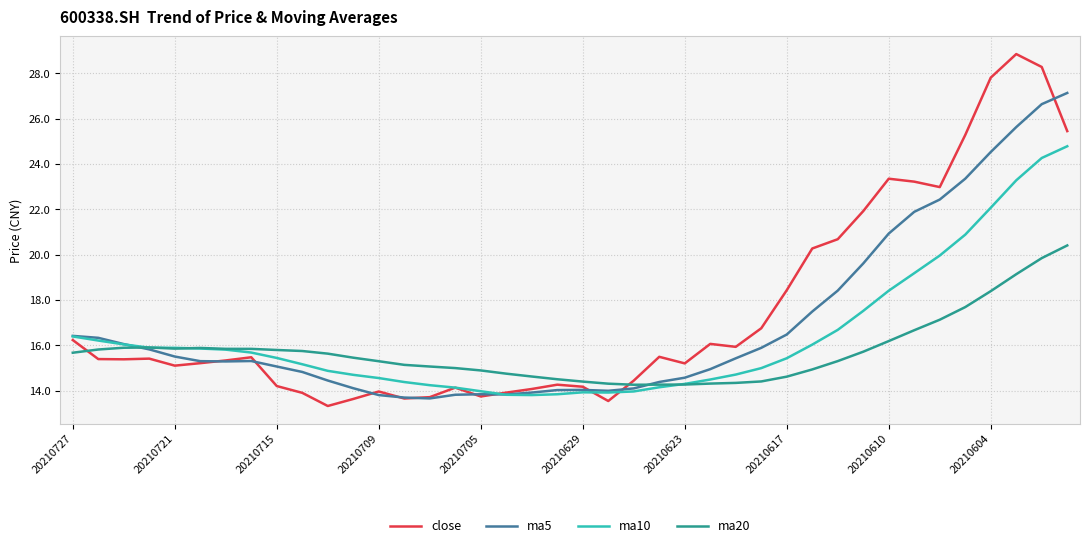

Which series has the widest spread of values?

close